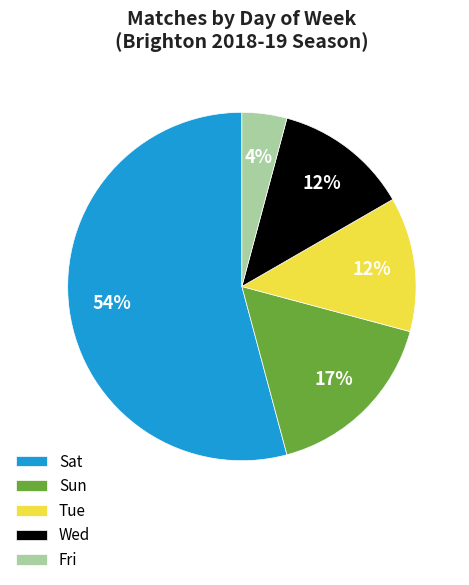

To the nearest percent, what is the average slice percentage?

20%